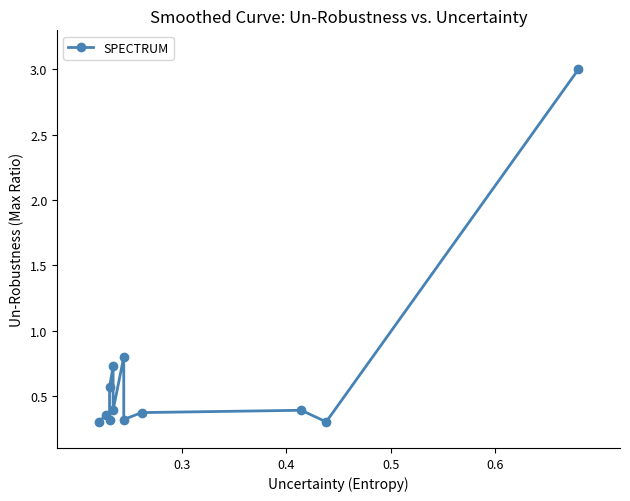

How many lines are shown in the chart?

1